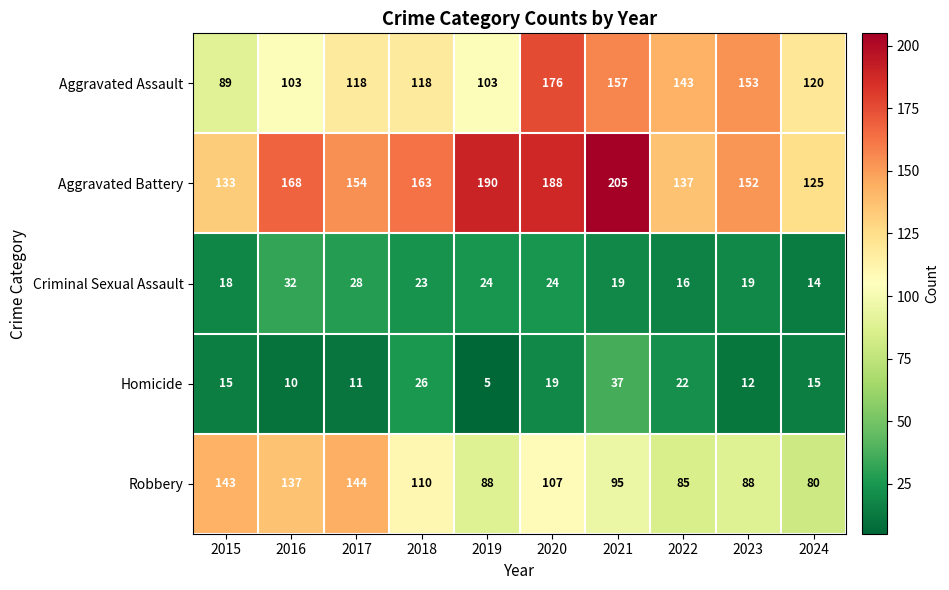

True or false: Aggravated Battery has a value of 190 at 2019.

True